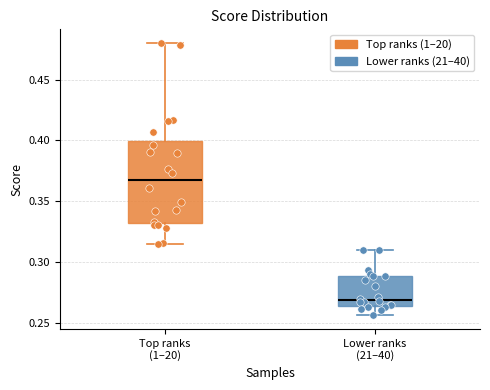

Where does the median line of the box for Top ranks (1–20) sit on the y-axis? The values are not printed on the chart, so give them approximately, as read against the axis.

0.365